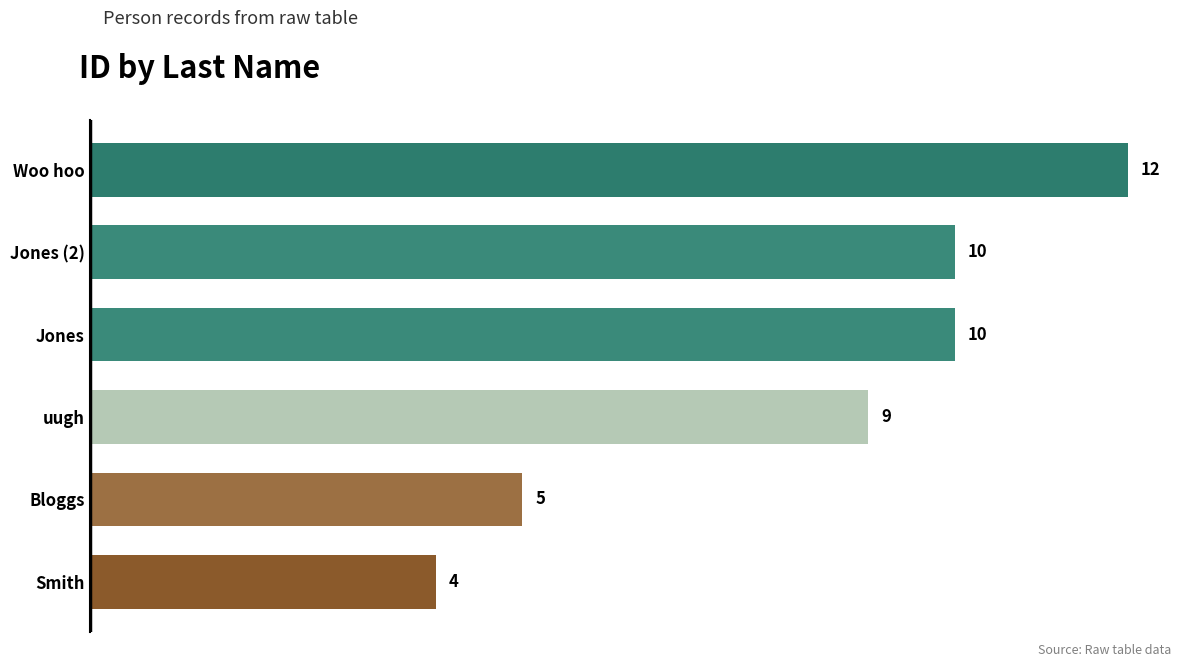

How many distinct data groups are displayed?

1